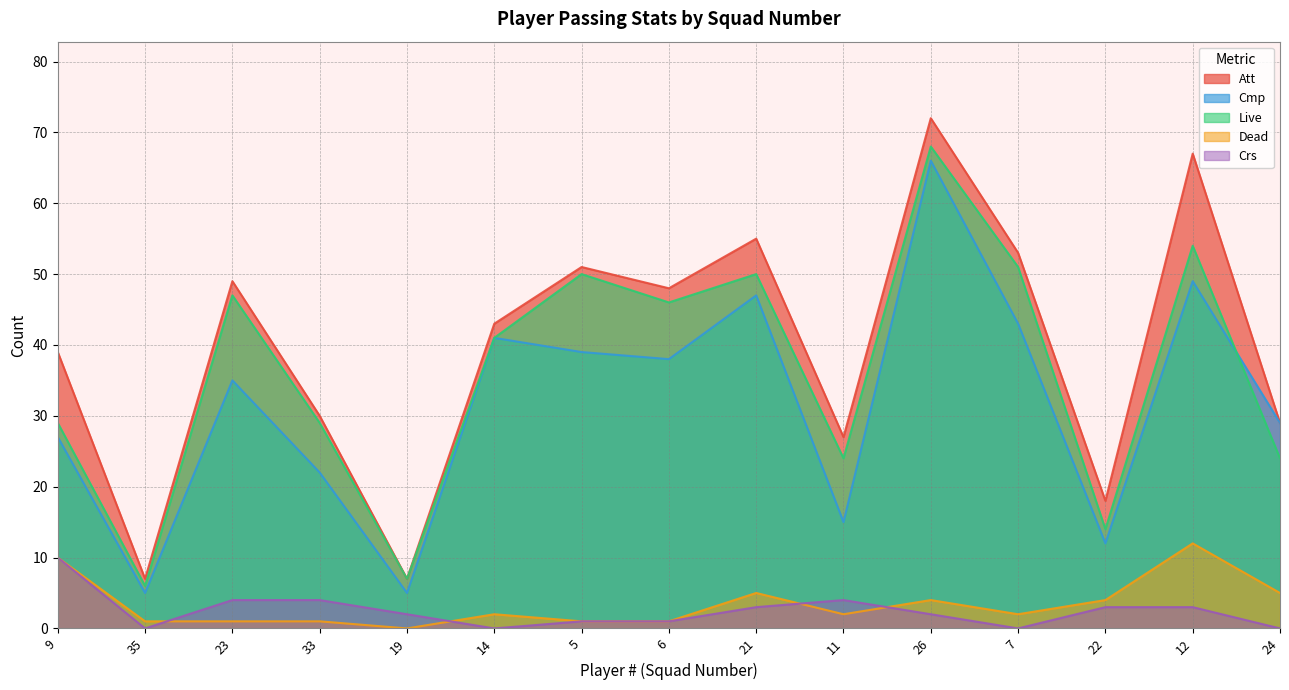

What is the label of the 5th point from the left?

19